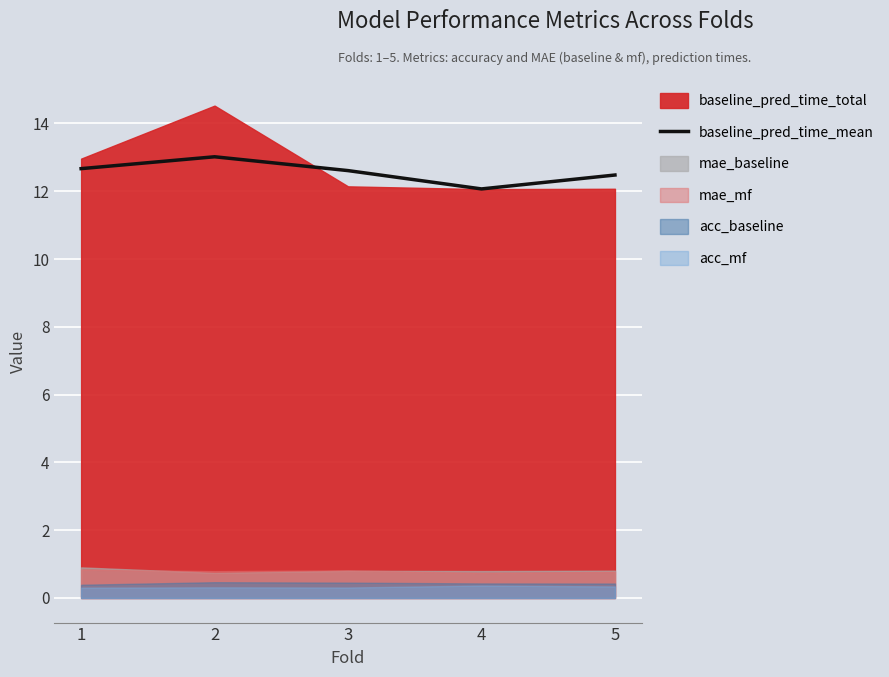

Where is the first local maximum?

2